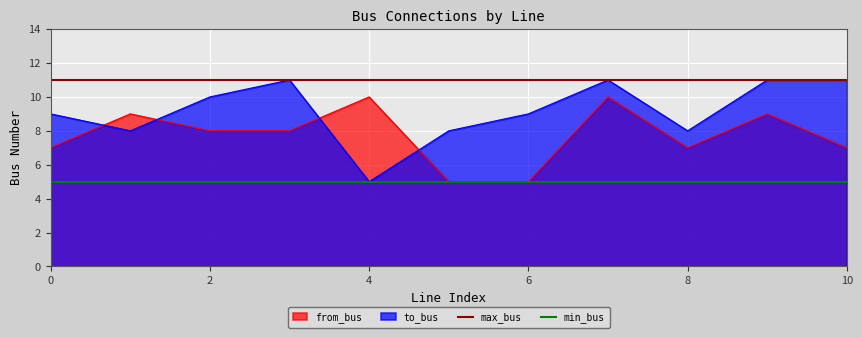

Which series ends up on top after the final intersection of to_bus and from_bus?

to_bus